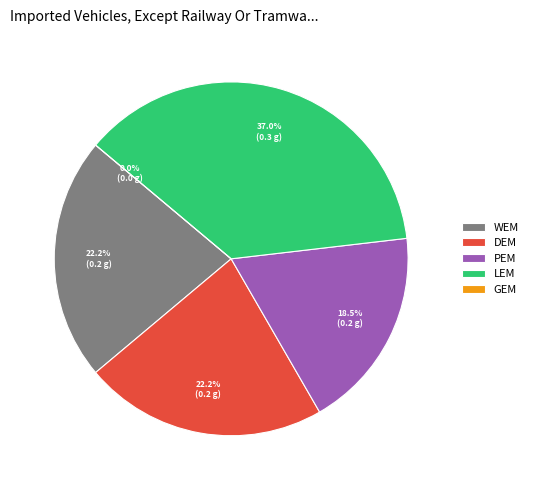

How many segments does this pie chart have?

5